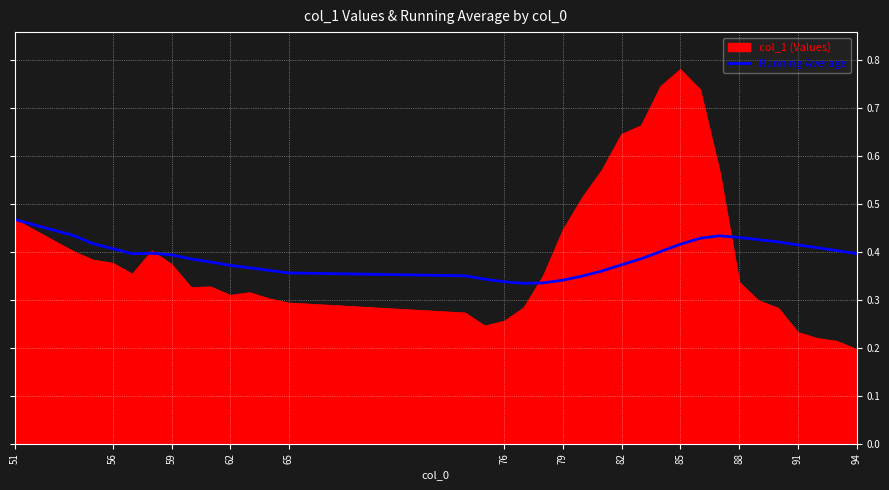

List the series in order of their peak value, highest first.

col_1 (Values), Running Average